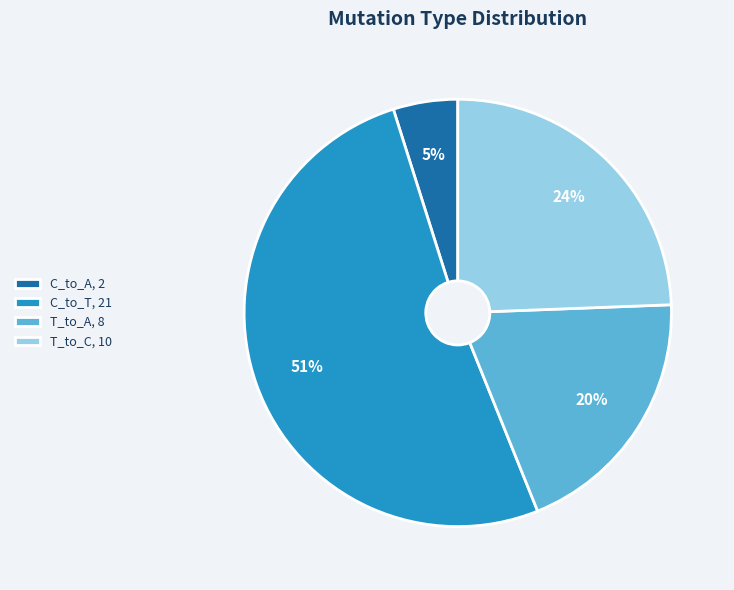

How many slices are in this pie chart?

4